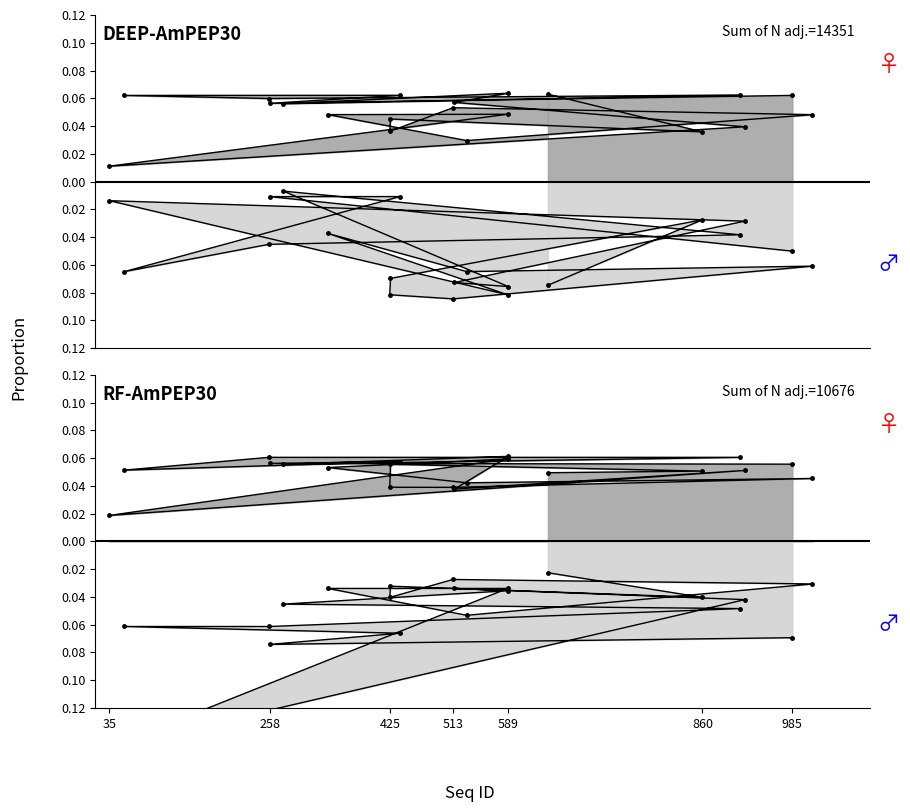

What is the sum of the Anti-Microbial values at 1013 and 589?

-0.1